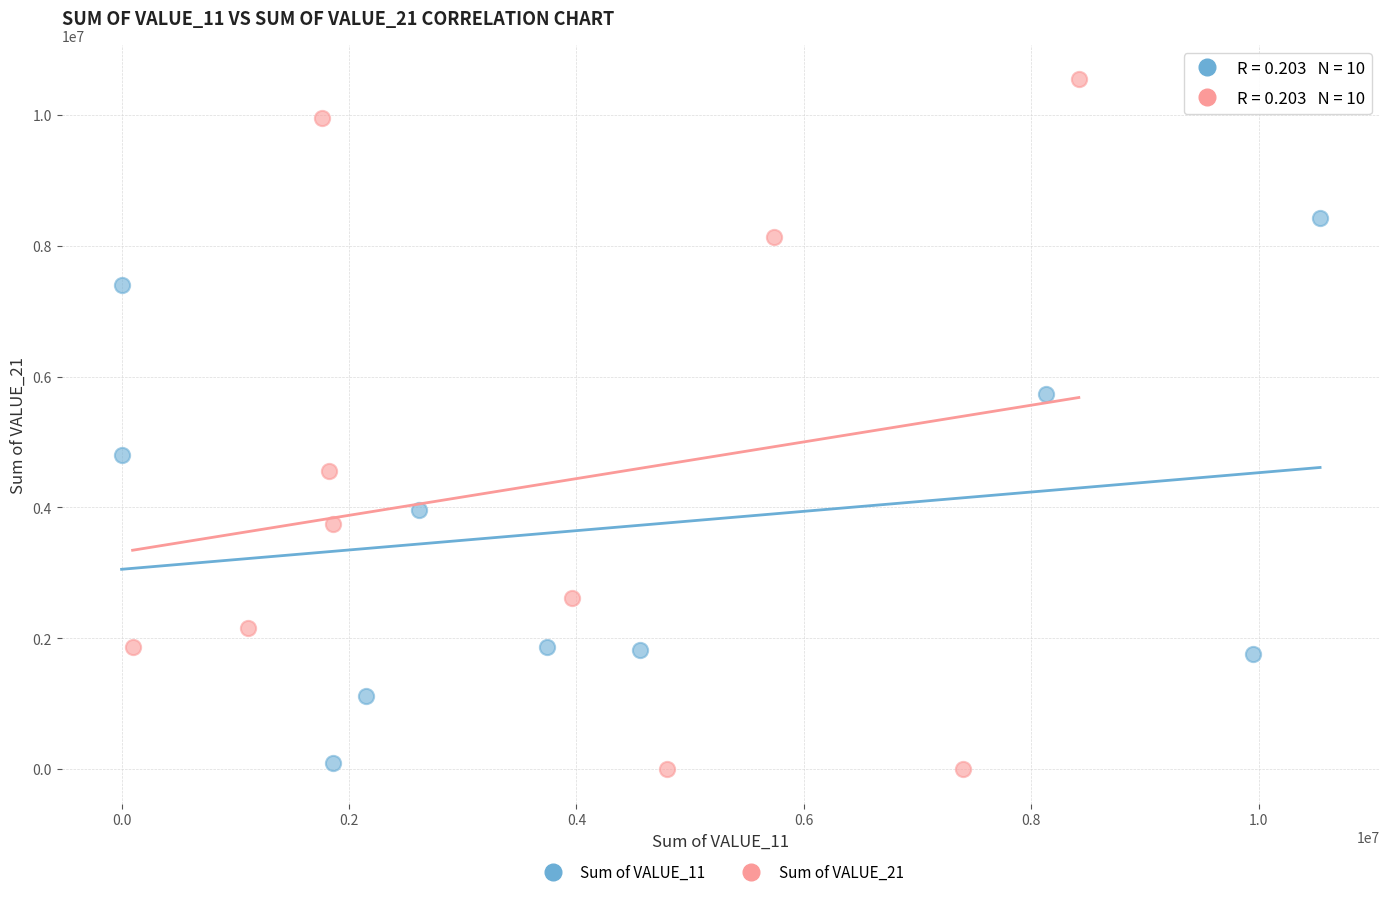

Which series has the largest Y range (max minus min)?

Sum of VALUE_21